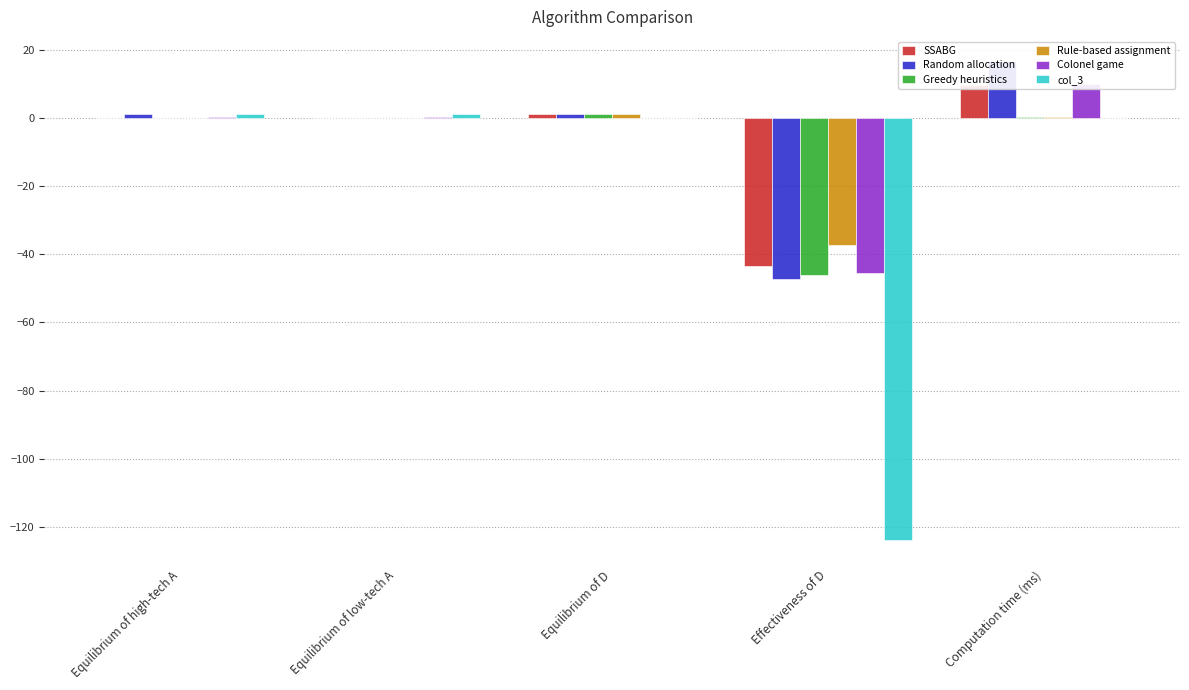

Which series has the largest total across all categories?

Random allocation